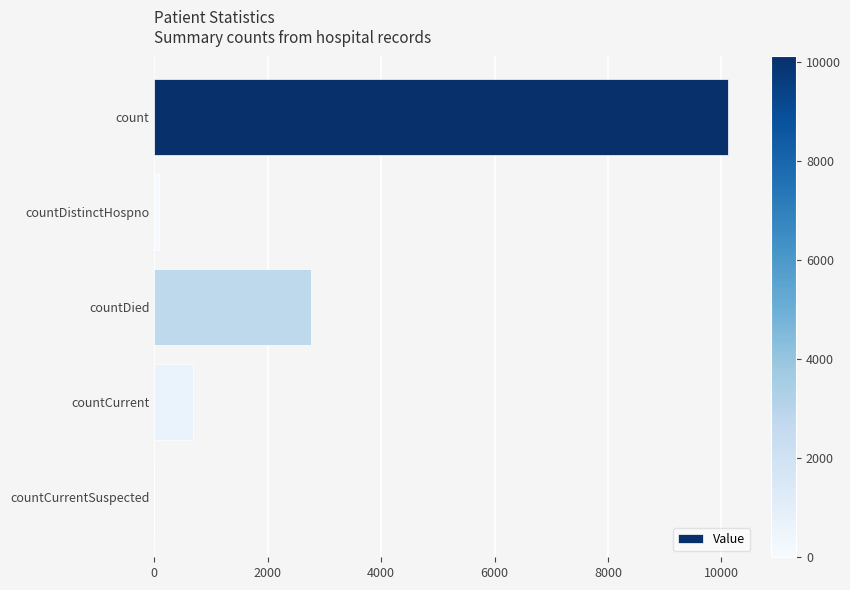

The chart shows a value of 0 at countCurrentSuspected. True or false?

True